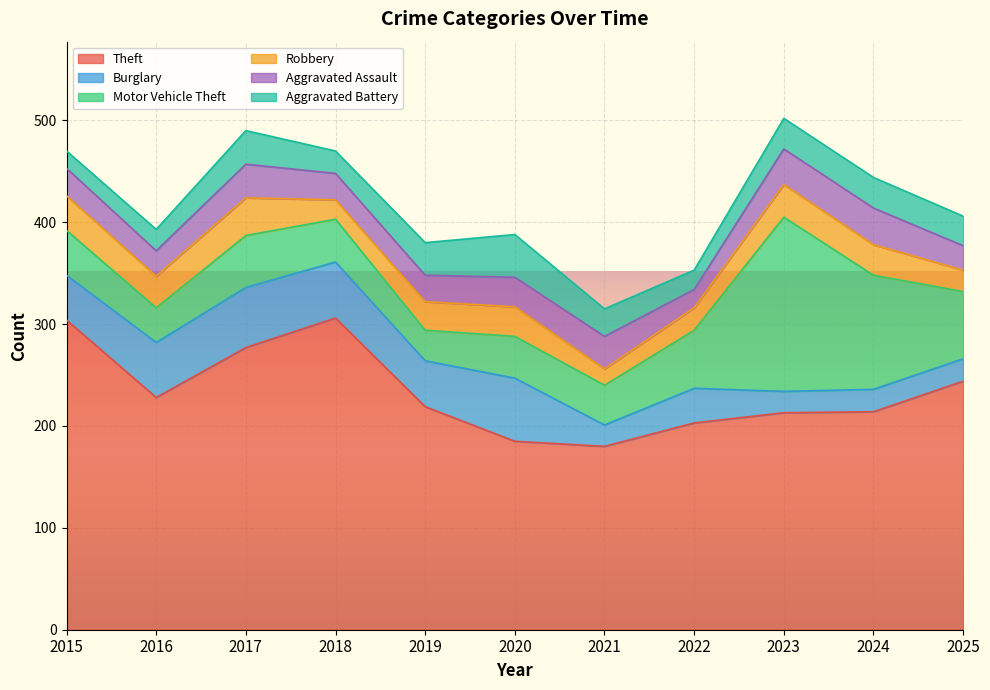

What is the difference between the Burglary values at 2017 and 2020?

3